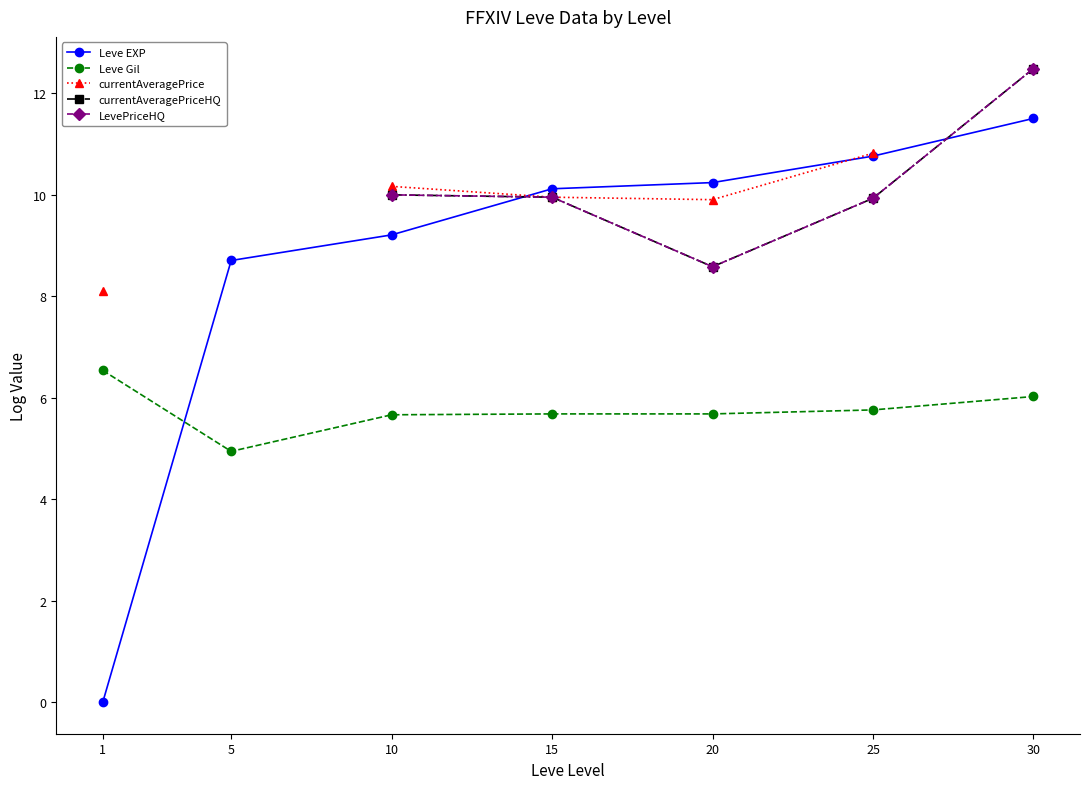

Is the value of currentAveragePriceHQ at 30 greater than the value of Leve Gil at 5?

Yes